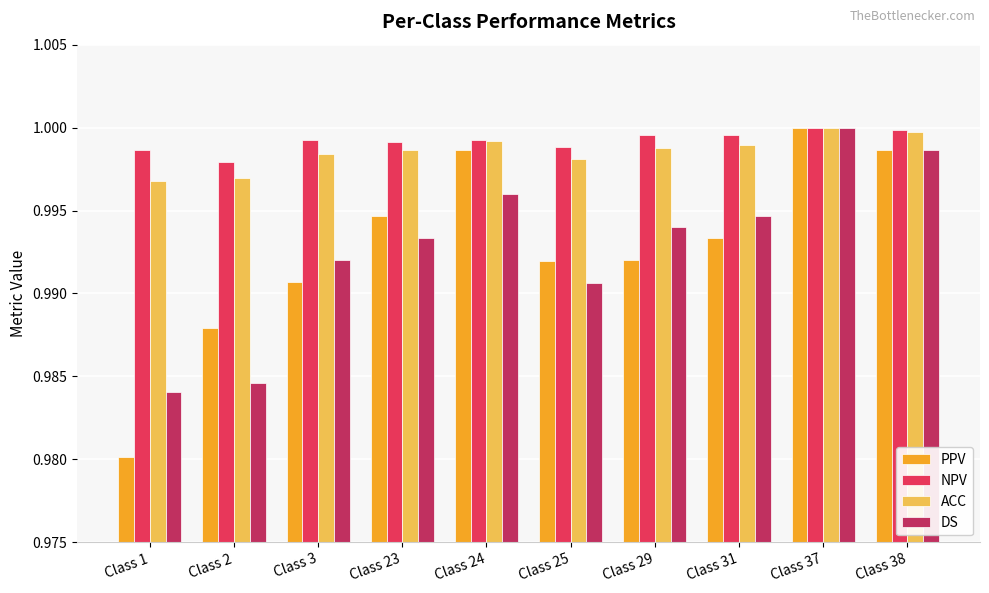

Which category has the lowest value across all series?

Class 1